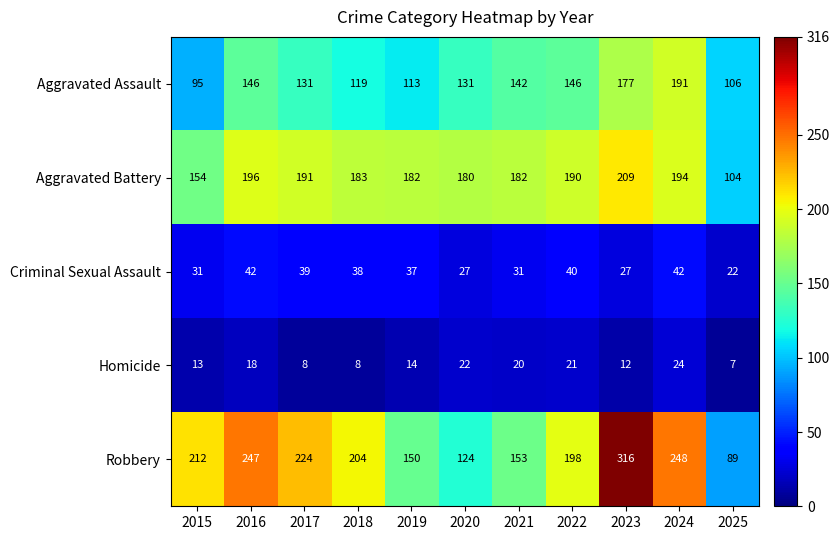

Which series has the largest range (max minus min)?

Robbery